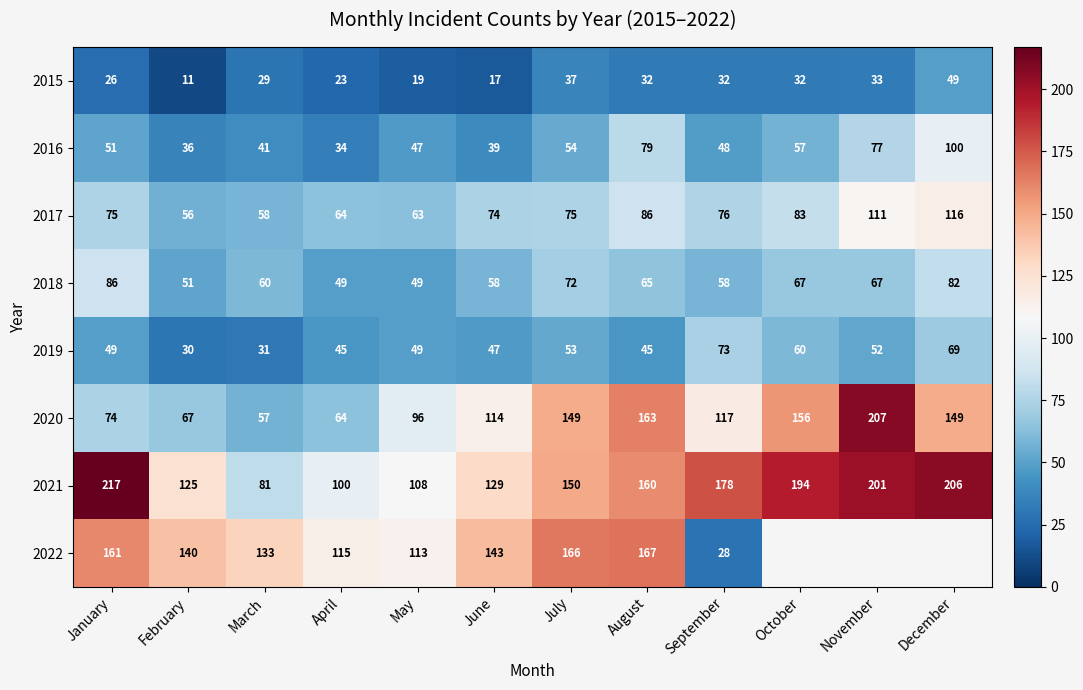

True or false: 2022 has a value of 115 at April.

True